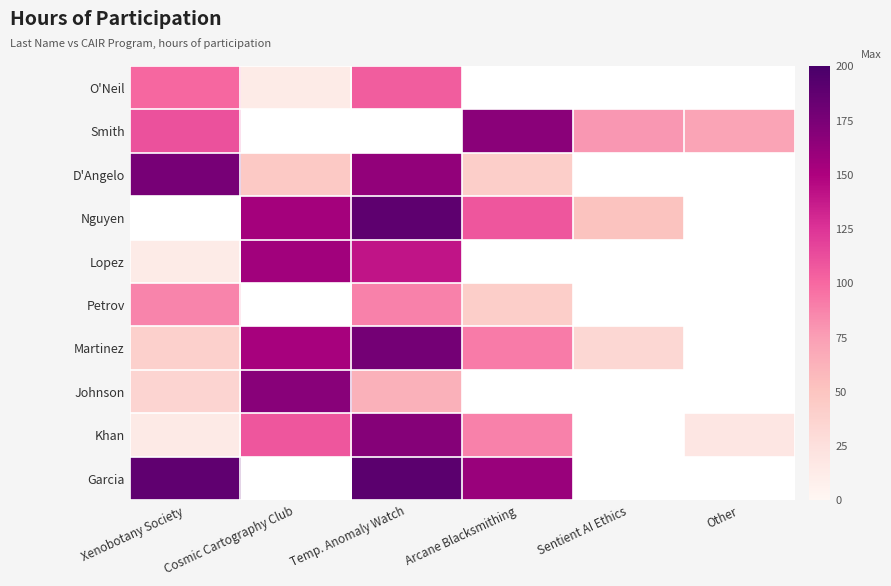

Which label corresponds to the smallest value in the chart?

Cosmic Cartography Club